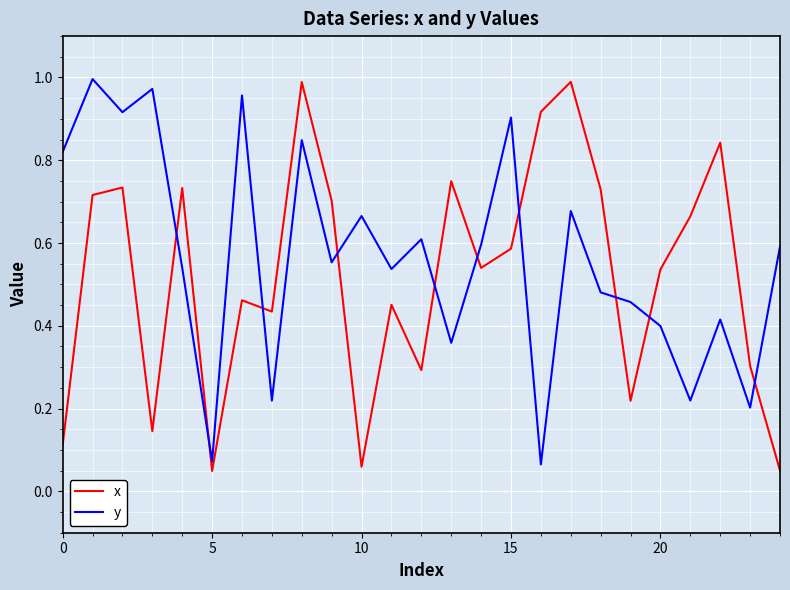

How many lines are shown in the chart?

2